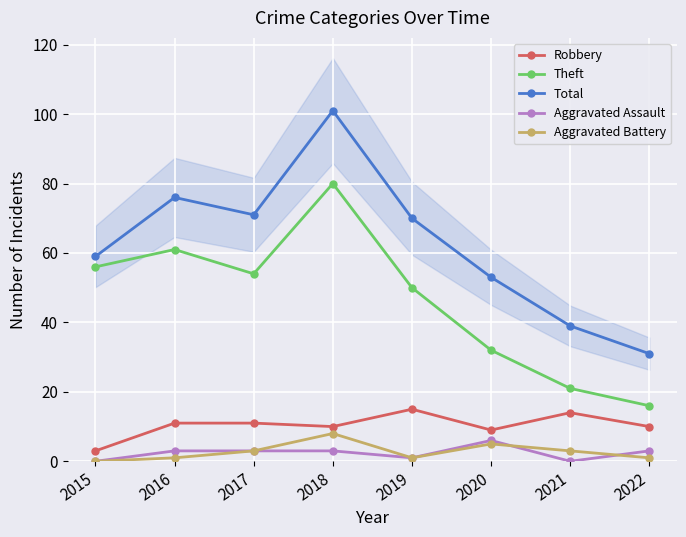

Where is Total nearest to the value 66?

2019